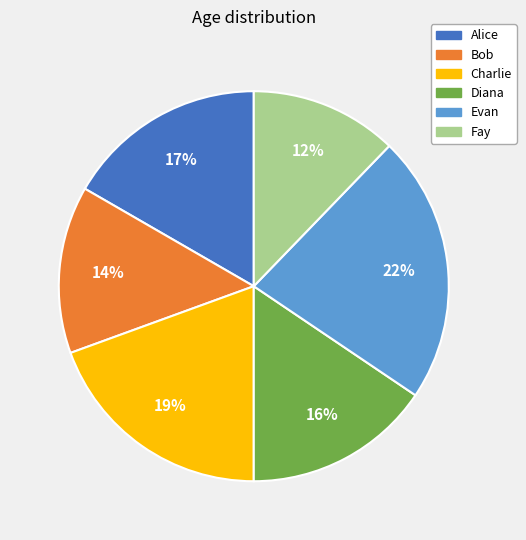

Is the sum of Fay and Bob greater than half?

No